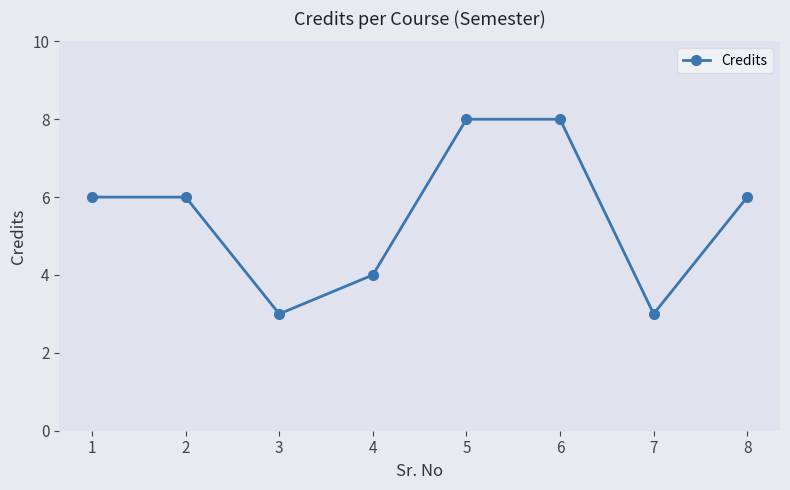

How many interior local valleys (lower than both neighbors) does the data have?

2